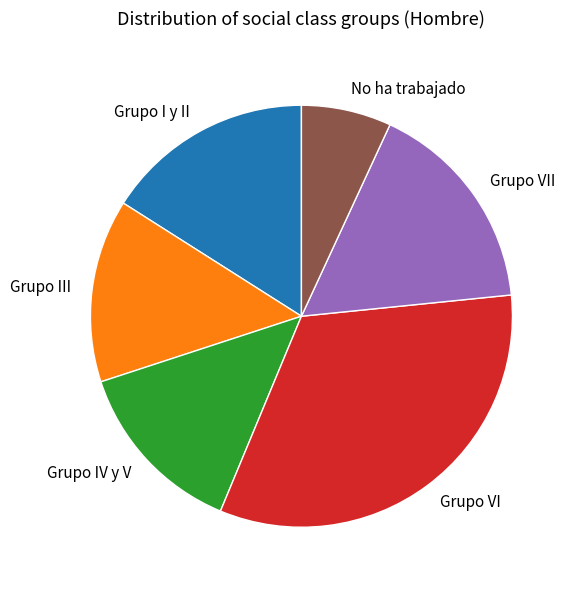

Which has a higher value, Grupo VII or Grupo I y II?

Grupo VII